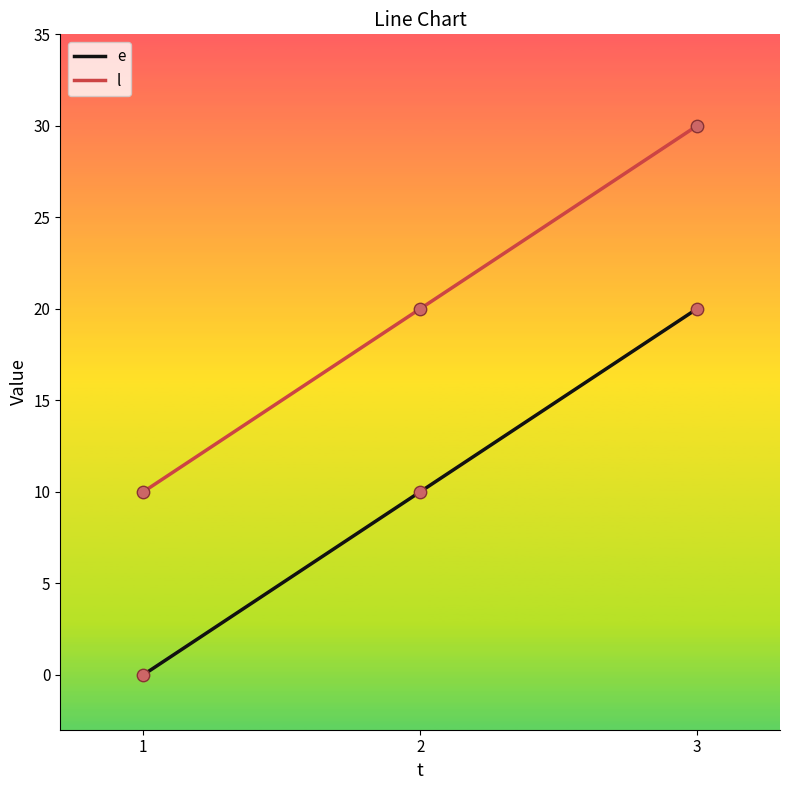

Which series has the largest total across all categories?

l